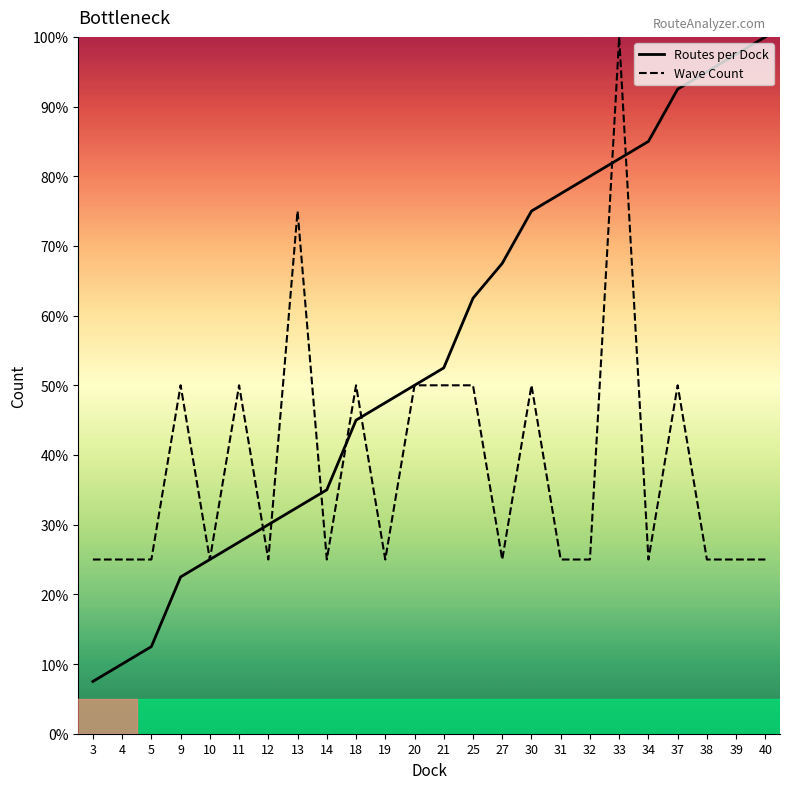

Reading left to right, transcribe all the data shown in this chart.

Routes per Dock: 3=7.5	4=10.0	5=12.5	9=22.5	10=25.0	11=27.5	12=30.0	13=32.5	14=35.0	18=45.0	19=47.5	20=50.0	21=52.5	25=62.5	27=67.5	30=75.0	31=77.5	32=80.0	33=82.5	34=85.0	37=92.5	38=95.0	39=97.5	40=100.0
Wave Count: 3=25.0	4=25.0	5=25.0	9=50.0	10=25.0	11=50.0	12=25.0	13=75.0	14=25.0	18=50.0	19=25.0	20=50.0	21=50.0	25=50.0	27=25.0	30=50.0	31=25.0	32=25.0	33=100.0	34=25.0	37=50.0	38=25.0	39=25.0	40=25.0